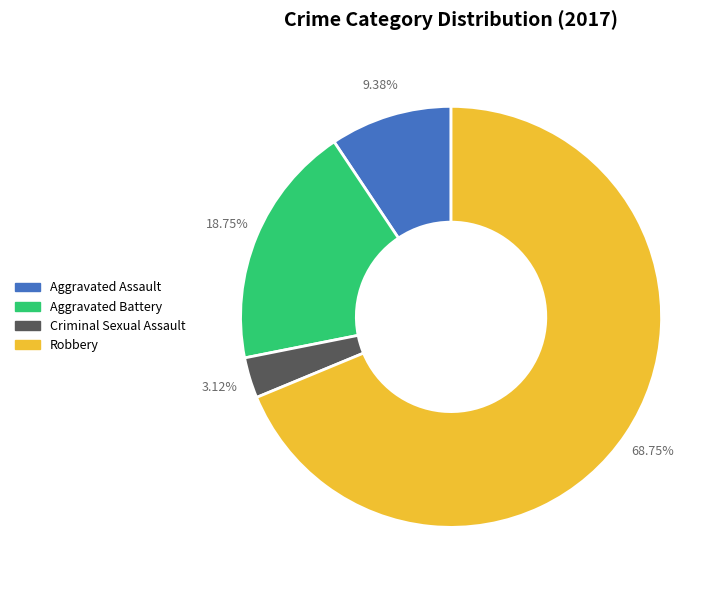

Do Robbery and Aggravated Battery together represent more than half of the pie?

Yes